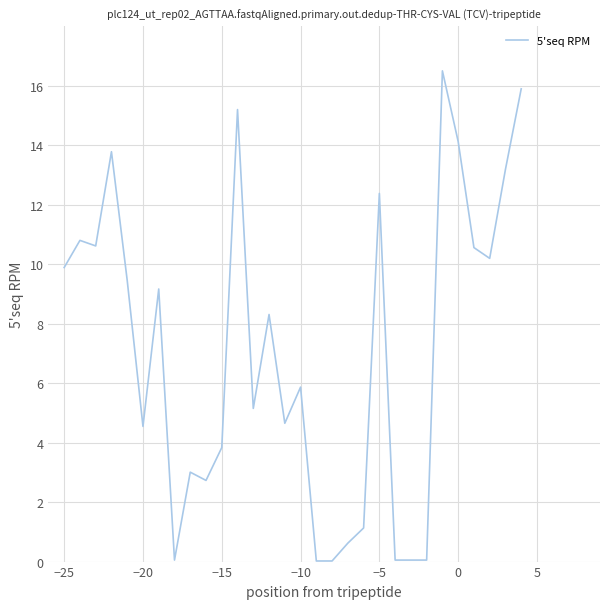

What is the greatest value displayed?

16.5